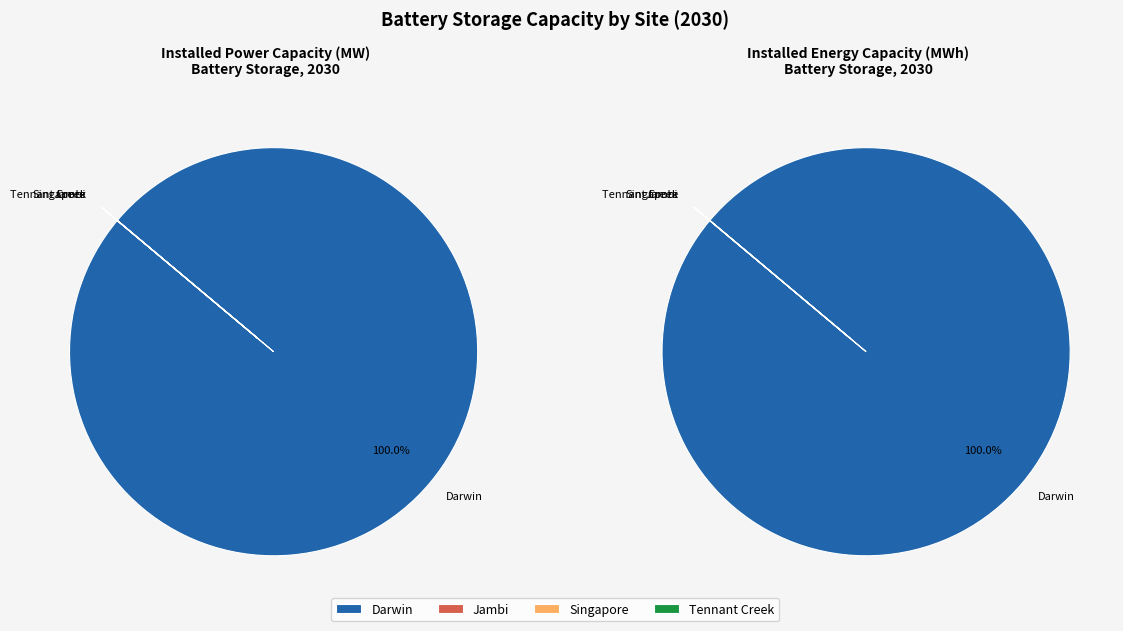

Between Jambi and Tennant Creek, which is larger?

Jambi